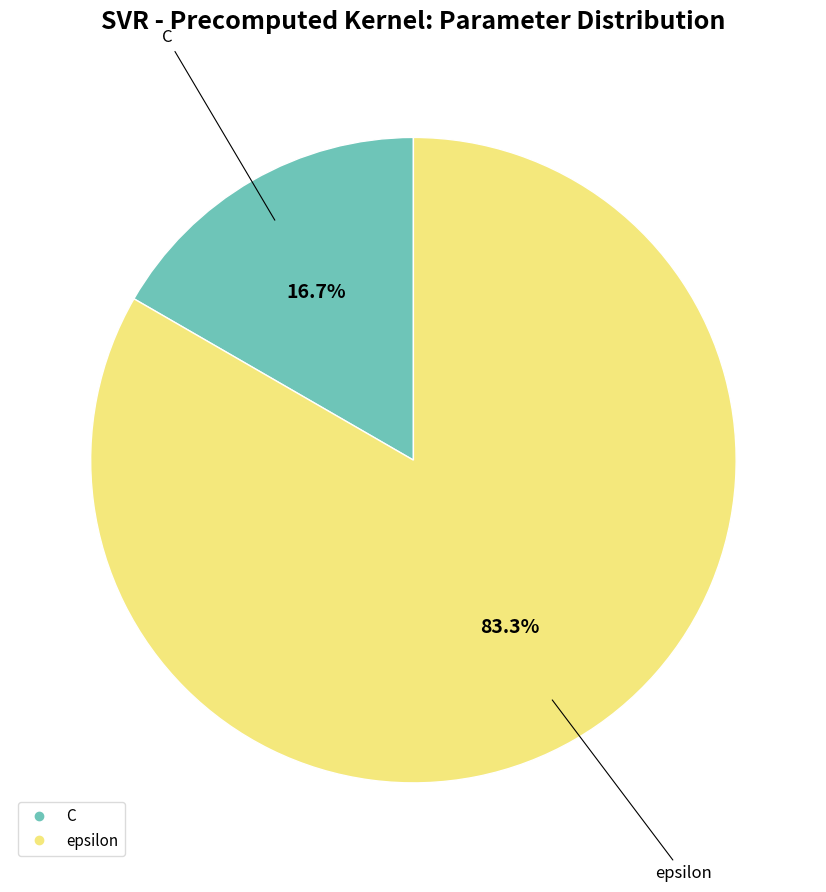

Does C account for over 50% of the chart?

No